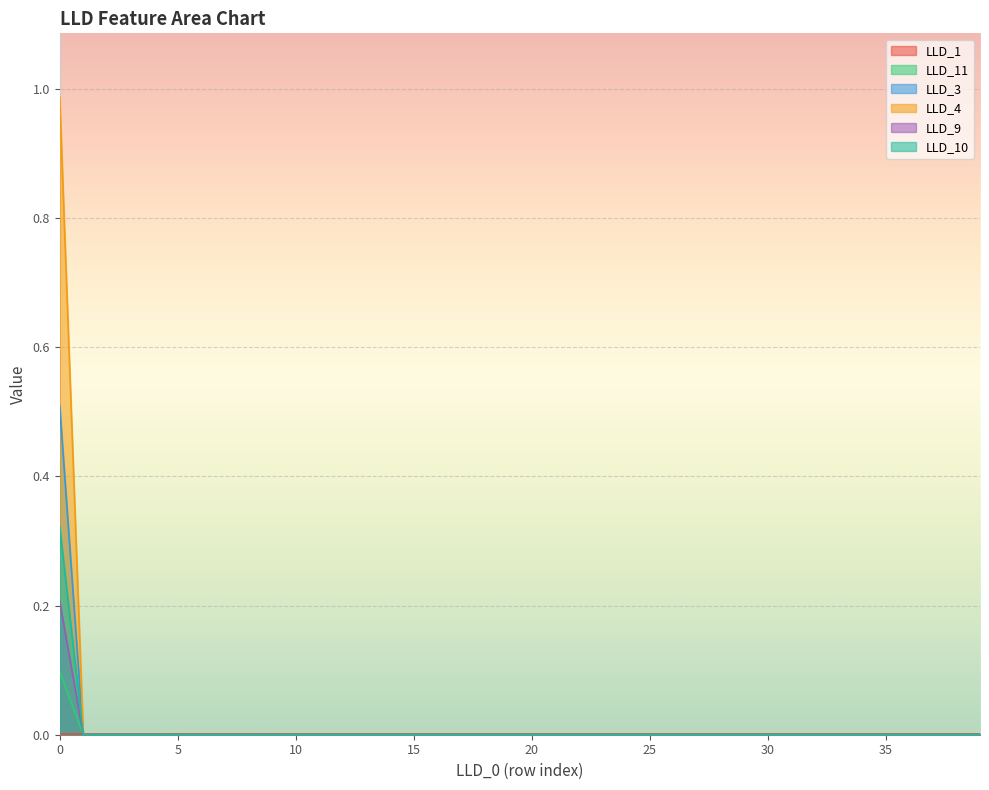

Between 22 and 30, which series saw the biggest shift?

LLD_1